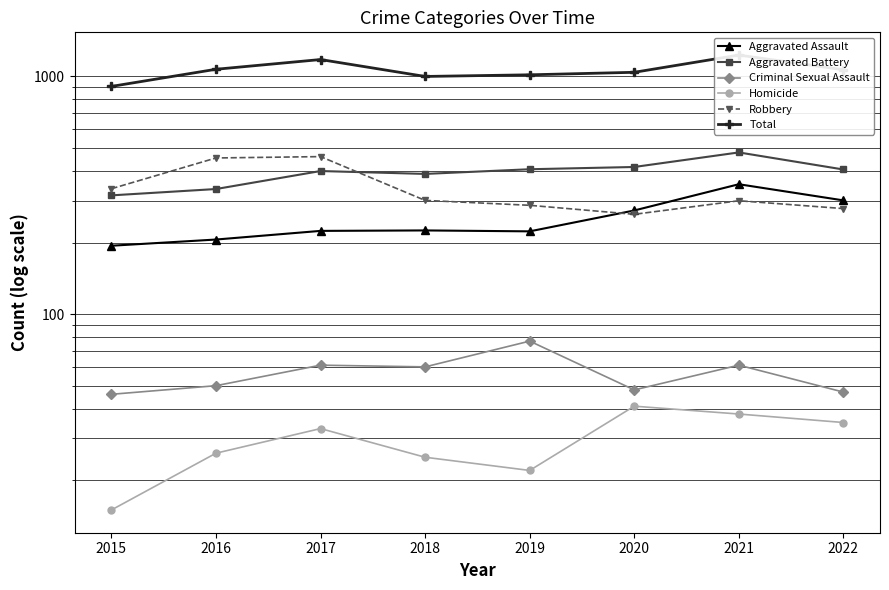

The value of Aggravated Battery at 2015 is 316. True or false?

True